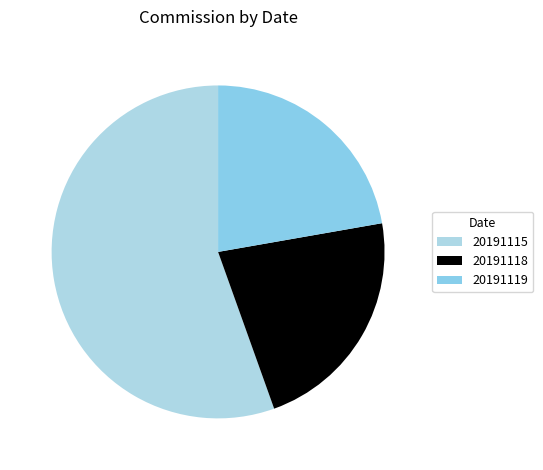

What is the change in value from 20191115 to 20191118?

-329607.6